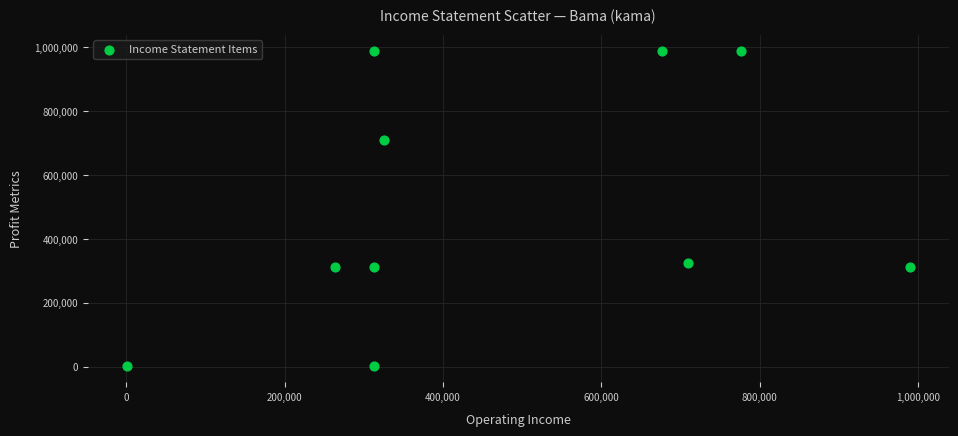

What is the average X value?

467997